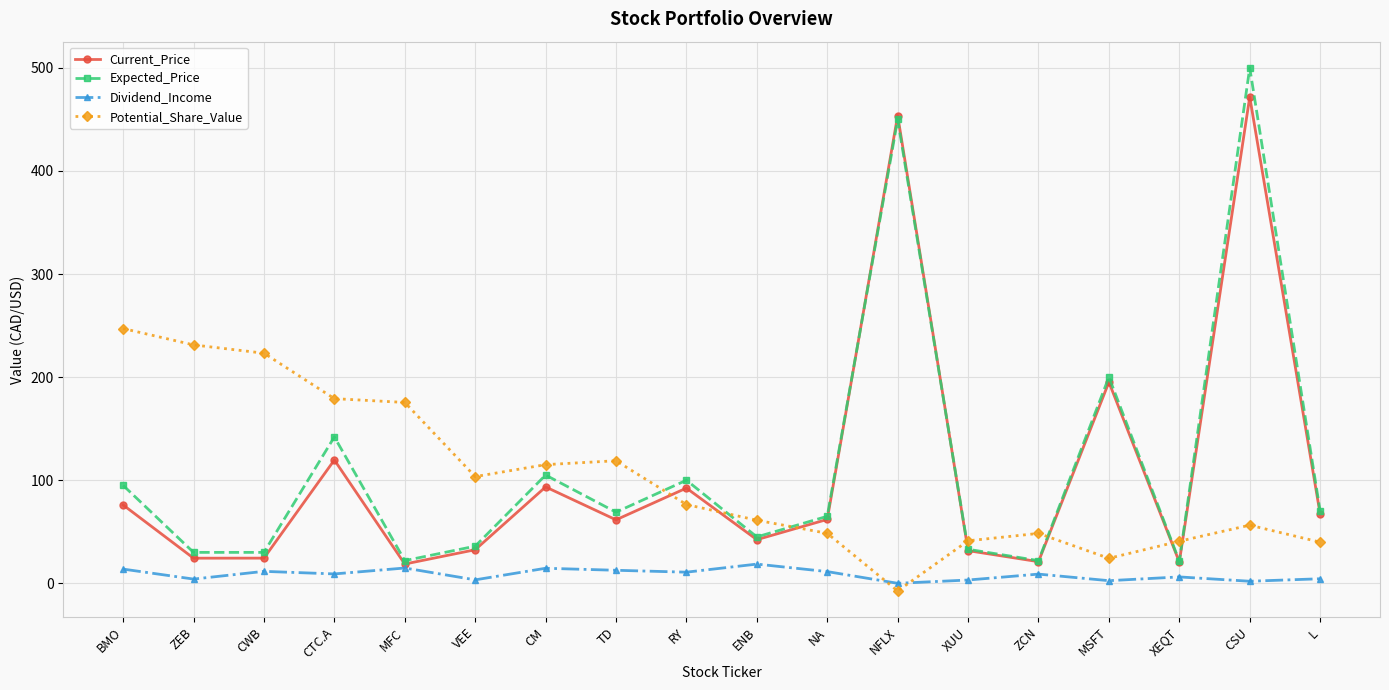

What is the label of the 10th point from the left?

ENB